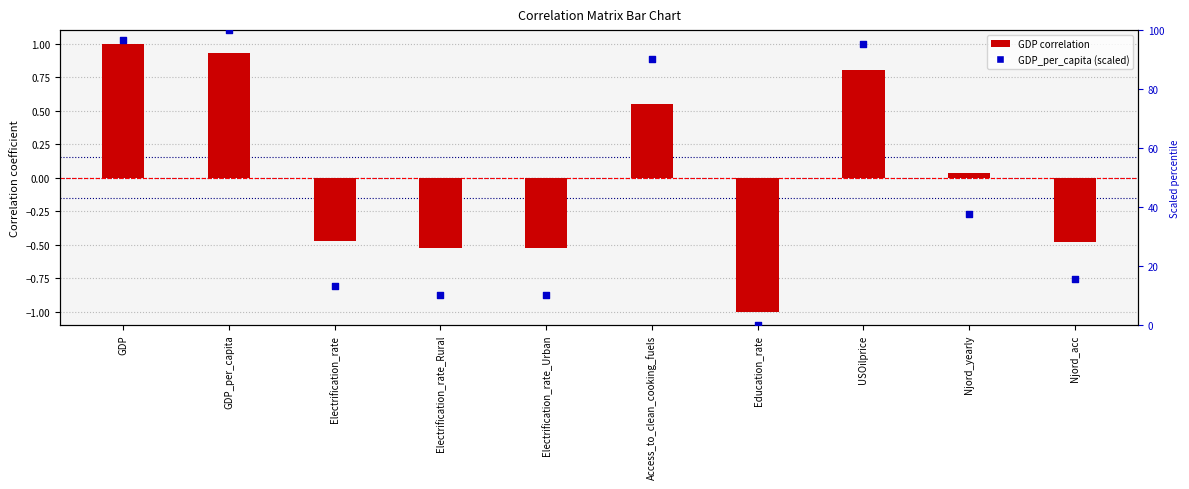

Which series contains the lowest Y value?

GDP correlation